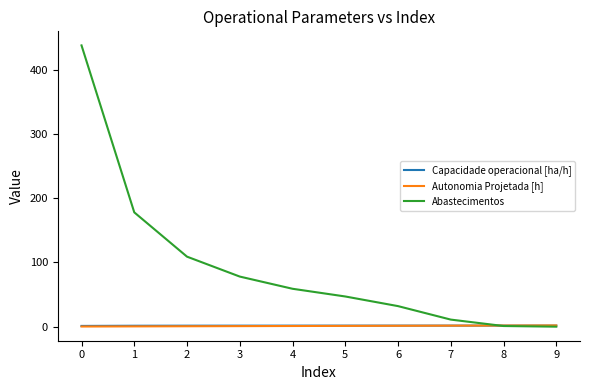

The Abastecimentos series shows 47.0 at 5. True or false?

True